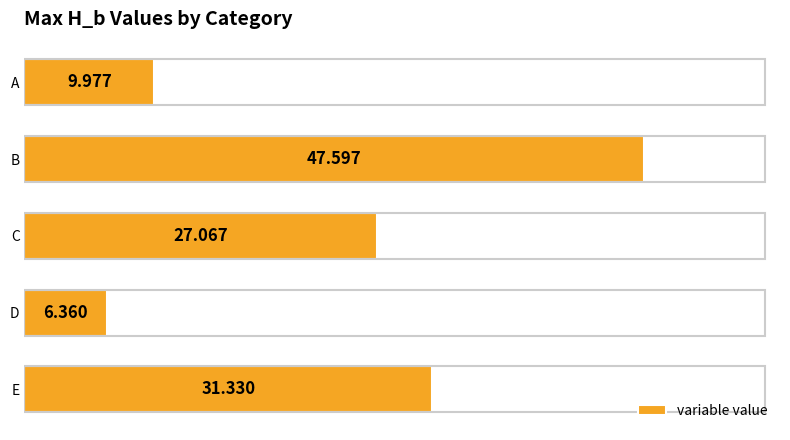

Rank the categories by value from highest to lowest.

B, E, C, A, D